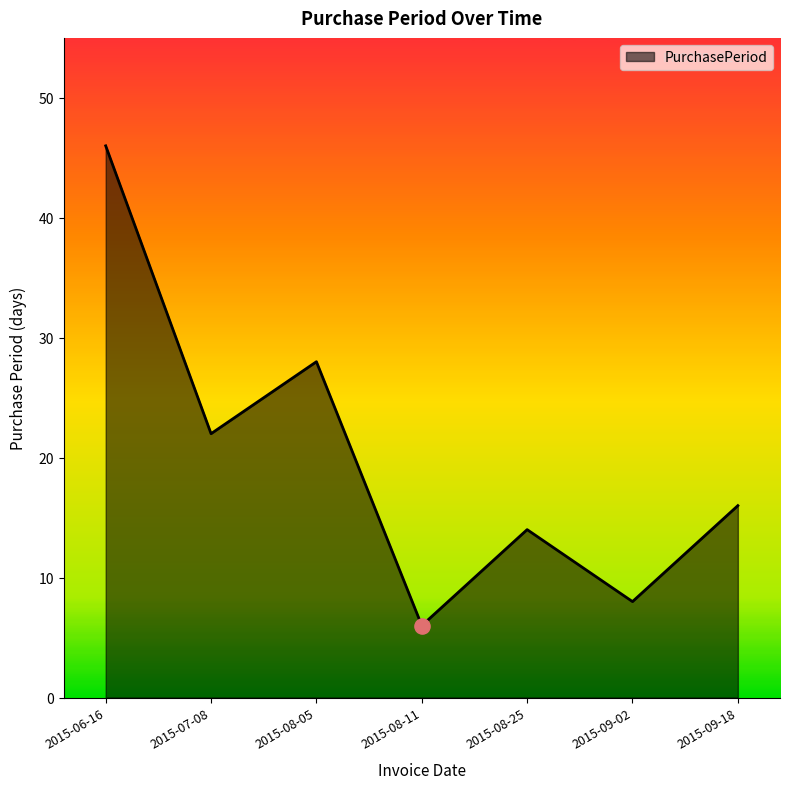

Approximately how many times larger is the value at 2015-09-02 compared to 2015-06-16?

0.2